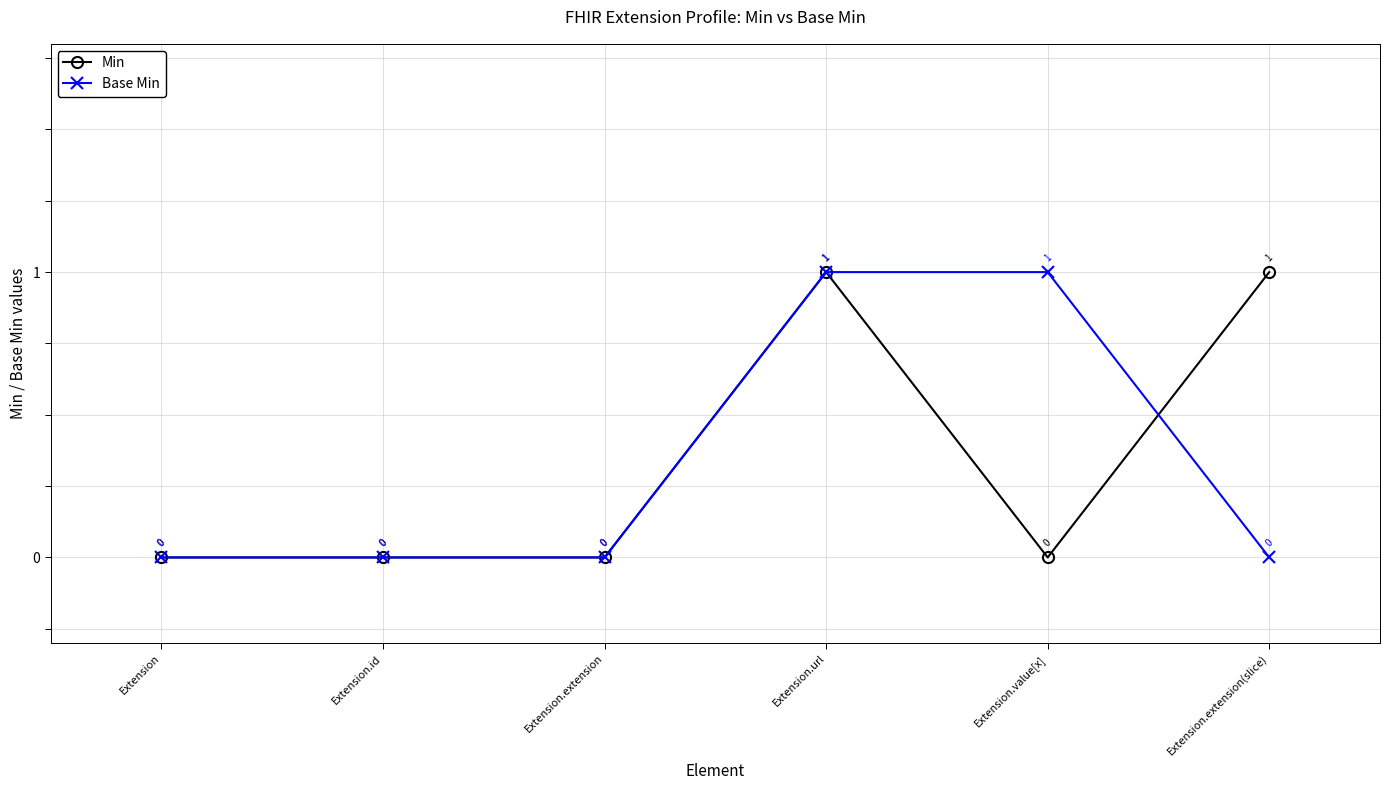

What is the difference between the maximum and minimum values in the Min series?

1